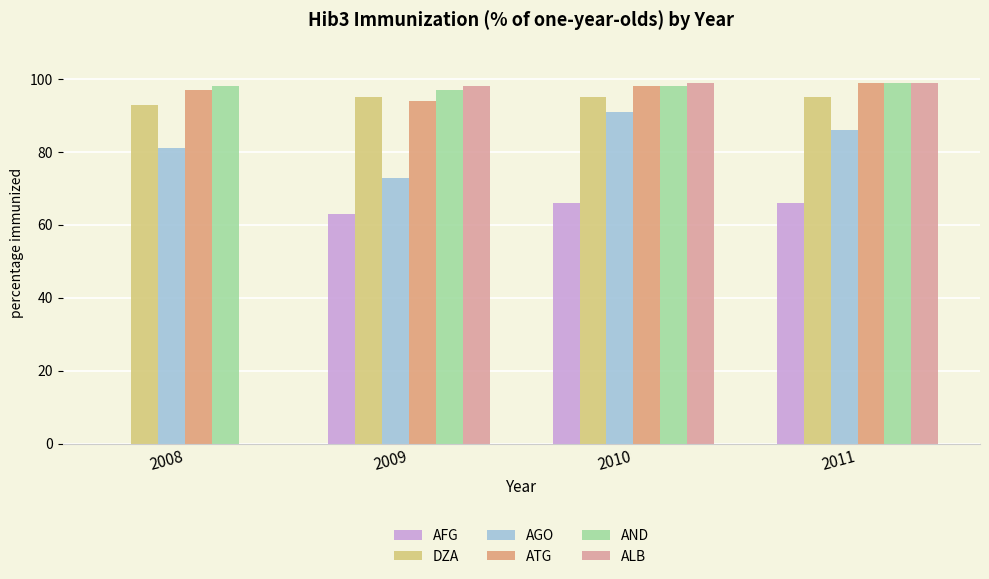

At 2008, list the series in order from largest to smallest.

AND, ATG, DZA, AGO, AFG, ALB